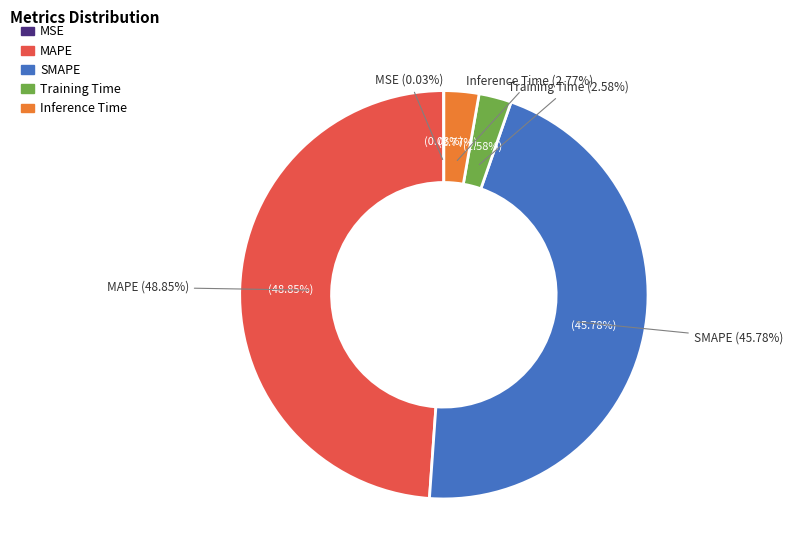

Is MAPE the majority of the pie?

No